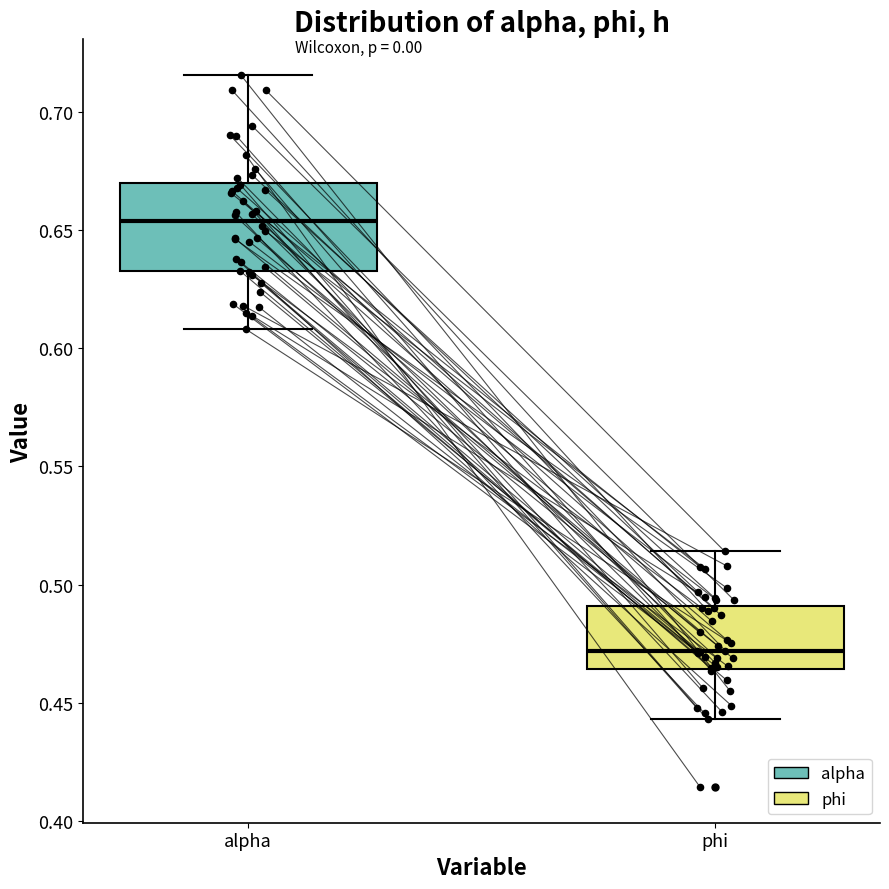

Comparing the boxes themselves (not the whiskers), which one is the tallest?

alpha